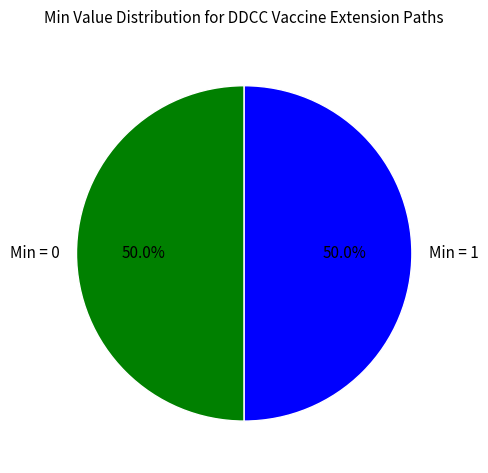

Is the sum of Min = 1 and Min = 0 greater than half?

Yes